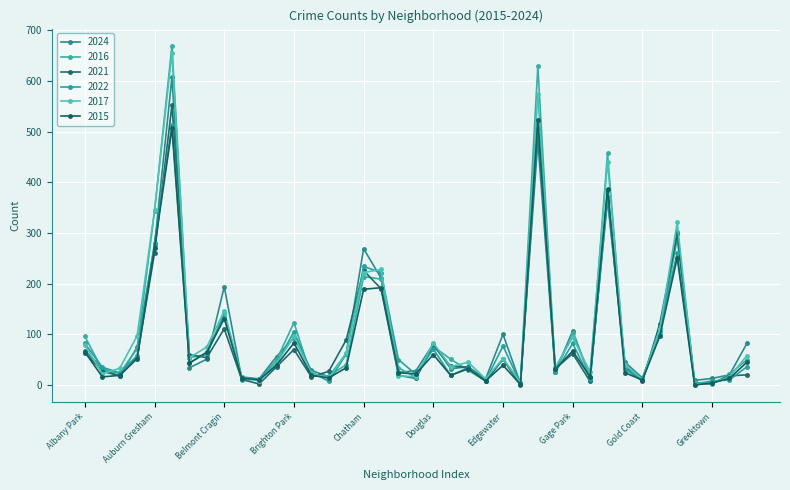

Between which two adjacent categories do 2024 and 2015 first intersect?

Archer Heights and Armour Square